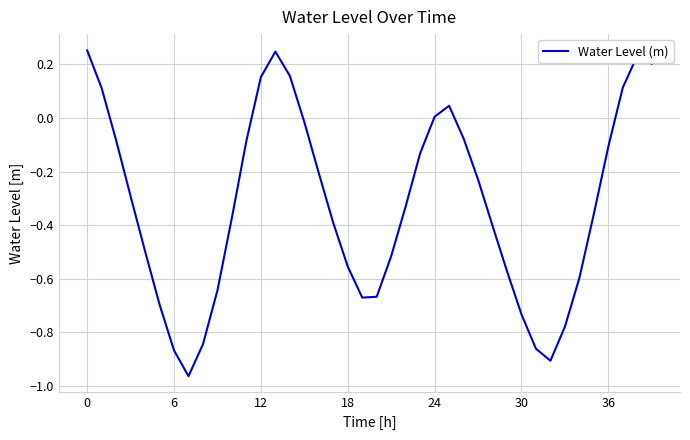

Does the chart display data point markers on the line(s)?

No